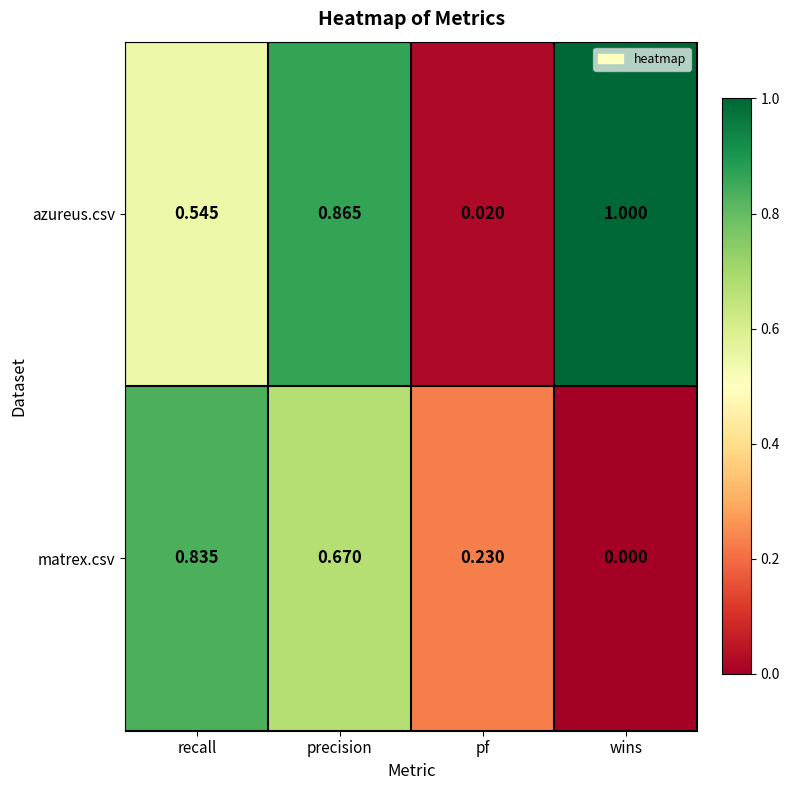

Between recall and wins, which series saw the biggest shift?

matrex.csv